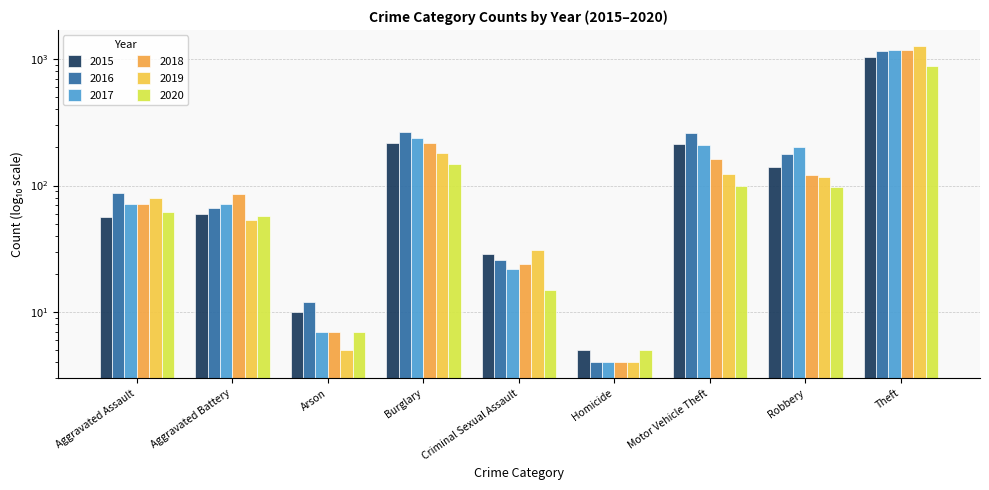

At which category does the chart reach its peak across all series?

Theft